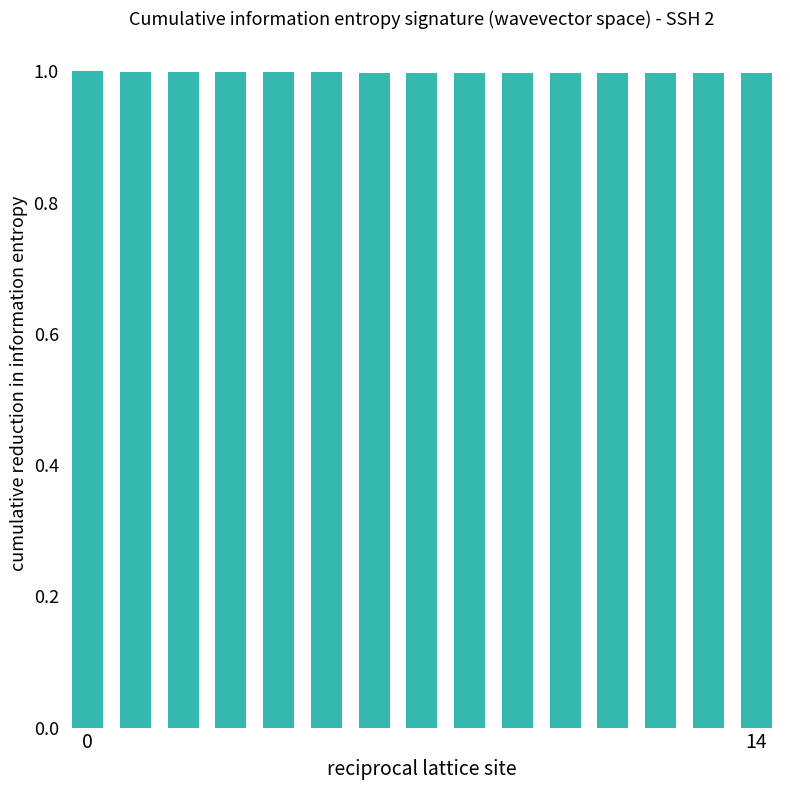

What is the sum of all values?

15.0